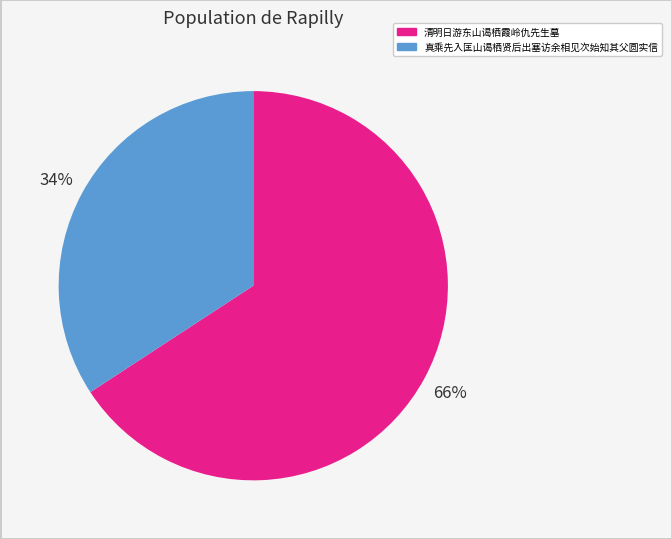

Which slice represents more than half of the pie?

清明日游东山谒栖霞岭仇先生墓